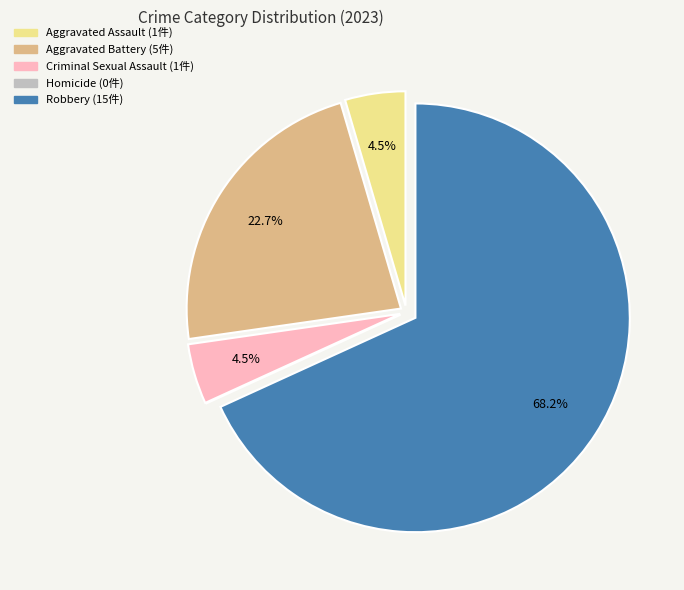

Does Robbery account for over 50% of the chart?

Yes